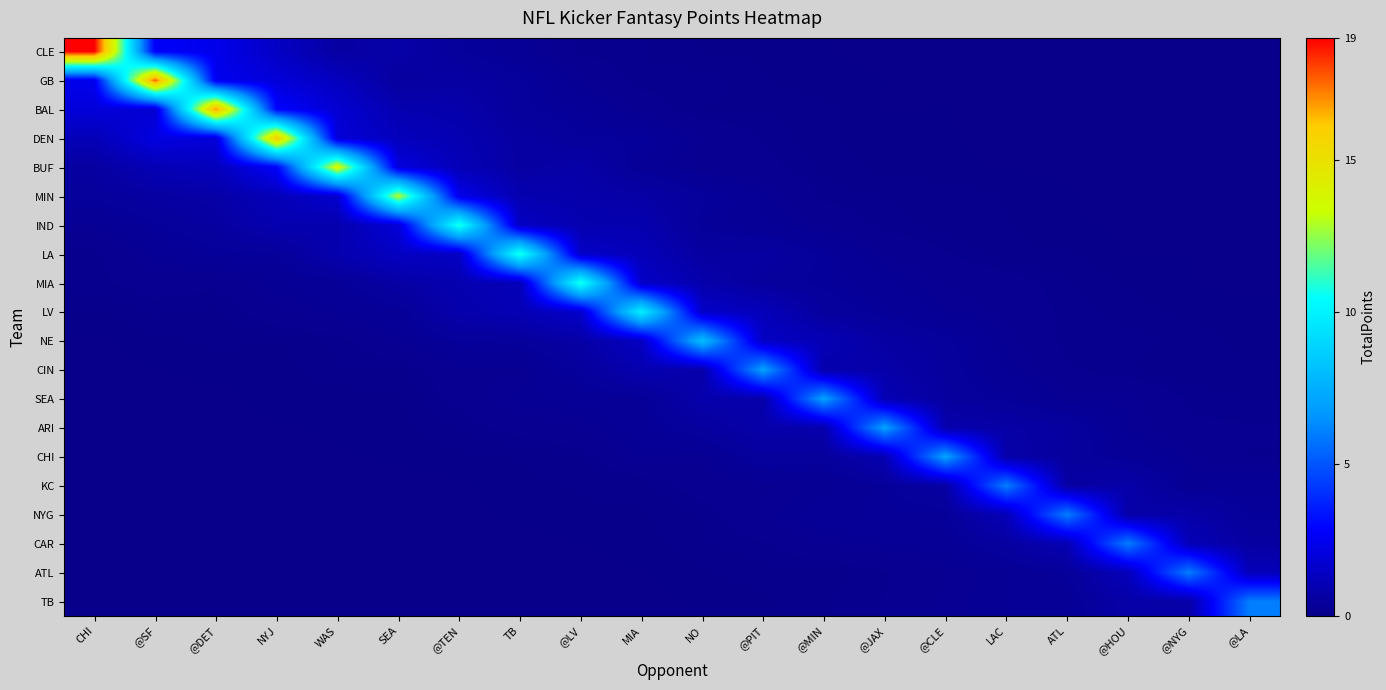

Reading left to right, transcribe all the data shown in this chart.

row_0: CHI=19.0	@SF=2.7	@DET=2.4	NYJ=1.5	WAS=0.6	SEA=0.8	@TEN=0.5	TB=0.3	@LV=0.1	MIA=0.1	NO=0.1	@PIT=0.1	@MIN=0.0	@JAX=0.0	@CLE=0.0	LAC=0.0	ATL=0.0	@HOU=0.0	@NYG=0.0	@LA=0.0
row_1: CHI=2.4	@SF=17.7	@DET=2.5	NYJ=1.9	WAS=1.3	SEA=0.5	@TEN=0.6	TB=0.5	@LV=0.2	MIA=0.1	NO=0.1	@PIT=0.1	@MIN=0.0	@JAX=0.0	@CLE=0.0	LAC=0.0	ATL=0.0	@HOU=0.0	@NYG=0.0	@LA=0.0
row_2: CHI=2.0	@SF=1.7	@DET=17.0	NYJ=2.9	WAS=1.8	SEA=0.9	@TEN=0.8	TB=0.5	@LV=0.4	MIA=0.2	NO=0.1	@PIT=0.1	@MIN=0.1	@JAX=0.0	@CLE=0.0	LAC=0.0	ATL=0.0	@HOU=0.0	@NYG=0.0	@LA=0.0
row_3: CHI=1.1	@SF=2.1	@DET=1.9	NYJ=16.0	WAS=1.9	SEA=1.3	@TEN=1.0	TB=0.6	@LV=0.5	MIA=0.4	NO=0.2	@PIT=0.1	@MIN=0.1	@JAX=0.1	@CLE=0.0	LAC=0.0	ATL=0.0	@HOU=0.0	@NYG=0.0	@LA=0.0
row_4: CHI=0.6	@SF=1.1	@DET=1.2	NYJ=2.8	WAS=14.0	SEA=2.1	@TEN=1.1	TB=0.6	@LV=0.8	MIA=0.4	NO=0.2	@PIT=0.2	@MIN=0.1	@JAX=0.1	@CLE=0.0	LAC=0.0	ATL=0.0	@HOU=0.0	@NYG=0.0	@LA=0.0
row_5: CHI=0.5	@SF=0.6	@DET=0.7	NYJ=1.2	WAS=1.7	SEA=13.0	@TEN=2.4	TB=1.0	@LV=0.8	MIA=0.7	NO=0.5	@PIT=0.3	@MIN=0.1	@JAX=0.1	@CLE=0.1	LAC=0.1	ATL=0.0	@HOU=0.0	@NYG=0.0	@LA=0.0
row_6: CHI=0.3	@SF=0.4	@DET=0.6	NYJ=0.9	WAS=0.9	SEA=1.9	@TEN=11.0	TB=1.4	@LV=1.0	MIA=0.9	NO=0.4	@PIT=0.3	@MIN=0.2	@JAX=0.1	@CLE=0.1	LAC=0.1	ATL=0.0	@HOU=0.0	@NYG=0.0	@LA=0.0
row_7: CHI=0.1	@SF=0.3	@DET=0.4	NYJ=0.4	WAS=0.9	SEA=1.4	@TEN=1.4	TB=11.0	@LV=1.5	MIA=1.2	NO=0.6	@PIT=0.6	@MIN=0.4	@JAX=0.2	@CLE=0.2	LAC=0.1	ATL=0.1	@HOU=0.0	@NYG=0.0	@LA=0.0
row_8: CHI=0.1	@SF=0.2	@DET=0.2	NYJ=0.3	WAS=0.4	SEA=0.7	@TEN=0.9	TB=1.2	@LV=11.0	MIA=1.5	NO=0.9	@PIT=0.5	@MIN=0.4	@JAX=0.3	@CLE=0.2	LAC=0.2	ATL=0.1	@HOU=0.1	@NYG=0.0	@LA=0.0
row_9: CHI=0.1	@SF=0.1	@DET=0.1	NYJ=0.2	WAS=0.3	SEA=0.4	@TEN=0.9	TB=1.0	@LV=1.6	MIA=10.0	NO=1.6	@PIT=1.2	@MIN=0.5	@JAX=0.4	@CLE=0.3	LAC=0.2	ATL=0.1	@HOU=0.1	@NYG=0.1	@LA=0.0
row_10: CHI=0.0	@SF=0.1	@DET=0.1	NYJ=0.1	WAS=0.1	SEA=0.2	@TEN=0.4	TB=0.5	@LV=0.7	MIA=1.4	NO=8.0	@PIT=1.5	@MIN=1.1	@JAX=0.6	@CLE=0.5	LAC=0.2	ATL=0.1	@HOU=0.1	@NYG=0.1	@LA=0.1
row_11: CHI=0.0	@SF=0.0	@DET=0.1	NYJ=0.0	WAS=0.1	SEA=0.1	@TEN=0.2	TB=0.2	@LV=0.5	MIA=0.9	NO=0.8	@PIT=7.0	@MIN=0.8	@JAX=0.8	@CLE=0.5	LAC=0.3	ATL=0.2	@HOU=0.1	@NYG=0.1	@LA=0.1
row_12: CHI=0.0	@SF=0.0	@DET=0.0	NYJ=0.1	WAS=0.0	SEA=0.1	@TEN=0.2	TB=0.3	@LV=0.3	MIA=0.4	NO=0.8	@PIT=0.8	@MIN=7.0	@JAX=1.0	@CLE=0.6	LAC=0.4	ATL=0.2	@HOU=0.2	@NYG=0.1	@LA=0.1
row_13: CHI=0.0	@SF=0.0	@DET=0.0	NYJ=0.0	WAS=0.0	SEA=0.1	@TEN=0.1	TB=0.2	@LV=0.2	MIA=0.3	NO=0.6	@PIT=0.8	@MIN=0.9	@JAX=7.0	@CLE=0.9	LAC=0.7	ATL=0.6	@HOU=0.3	@NYG=0.2	@LA=0.2
row_14: CHI=0.0	@SF=0.0	@DET=0.0	NYJ=0.0	WAS=0.0	SEA=0.0	@TEN=0.1	TB=0.1	@LV=0.1	MIA=0.3	NO=0.2	@PIT=0.5	@MIN=0.5	@JAX=1.0	@CLE=7.0	LAC=0.8	ATL=0.5	@HOU=0.4	@NYG=0.2	@LA=0.1
row_15: CHI=0.0	@SF=0.0	@DET=0.0	NYJ=0.0	WAS=0.0	SEA=0.0	@TEN=0.0	TB=0.1	@LV=0.1	MIA=0.1	NO=0.2	@PIT=0.2	@MIN=0.3	@JAX=0.4	@CLE=0.6	LAC=6.0	ATL=0.6	@HOU=0.8	@NYG=0.3	@LA=0.3
row_16: CHI=0.0	@SF=0.0	@DET=0.0	NYJ=0.0	WAS=0.0	SEA=0.0	@TEN=0.0	TB=0.0	@LV=0.1	MIA=0.1	NO=0.1	@PIT=0.2	@MIN=0.3	@JAX=0.4	@CLE=0.4	LAC=1.1	ATL=6.0	@HOU=0.7	@NYG=0.8	@LA=0.4
row_17: CHI=0.0	@SF=0.0	@DET=0.0	NYJ=0.0	WAS=0.0	SEA=0.0	@TEN=0.0	TB=0.0	@LV=0.0	MIA=0.1	NO=0.1	@PIT=0.1	@MIN=0.2	@JAX=0.3	@CLE=0.3	LAC=0.6	ATL=1.1	@HOU=6.0	@NYG=1.1	@LA=0.6
row_18: CHI=0.0	@SF=0.0	@DET=0.0	NYJ=0.0	WAS=0.0	SEA=0.0	@TEN=0.0	TB=0.0	@LV=0.0	MIA=0.0	NO=0.1	@PIT=0.1	@MIN=0.1	@JAX=0.1	@CLE=0.2	LAC=0.3	ATL=0.4	@HOU=1.2	@NYG=6.0	@LA=1.2
row_19: CHI=0.0	@SF=0.0	@DET=0.0	NYJ=0.0	WAS=0.0	SEA=0.0	@TEN=0.0	TB=0.0	@LV=0.0	MIA=0.0	NO=0.0	@PIT=0.1	@MIN=0.1	@JAX=0.2	@CLE=0.2	LAC=0.3	ATL=0.3	@HOU=0.8	@NYG=0.7	@LA=6.0